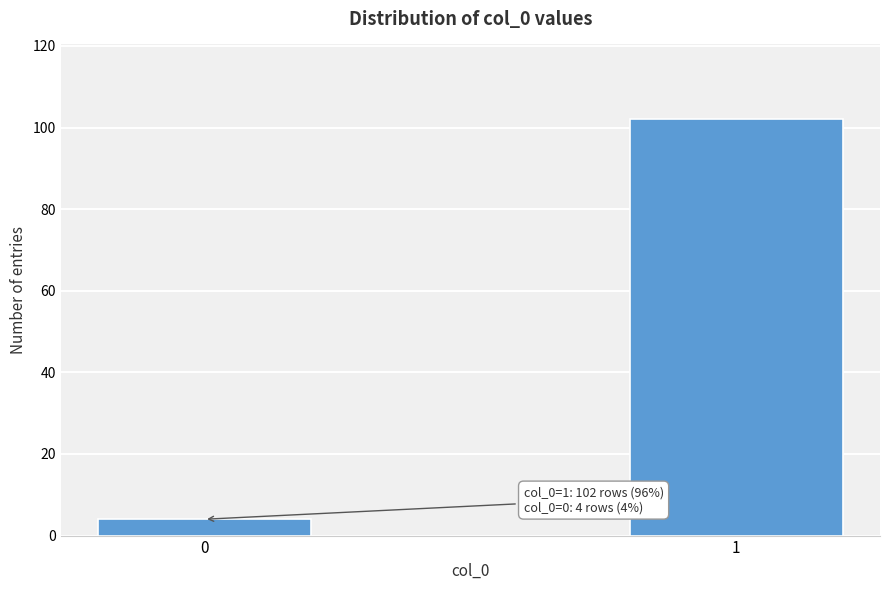

Reading right to left, transcribe all the data shown in this chart.

102	4